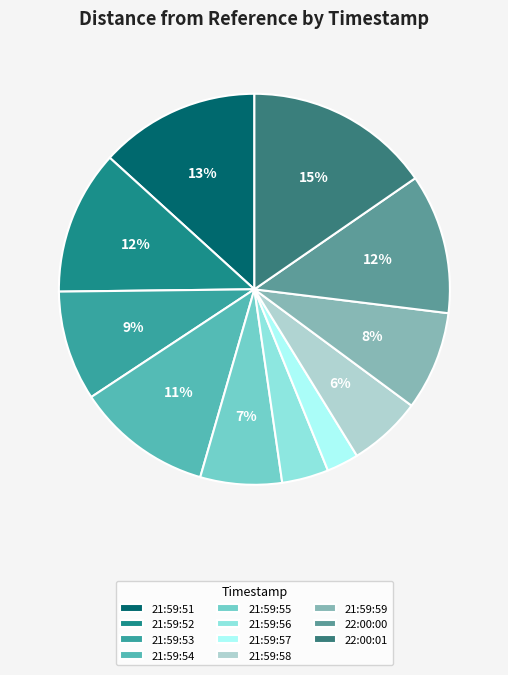

Does 22:00:01 represent more than half of the total?

No